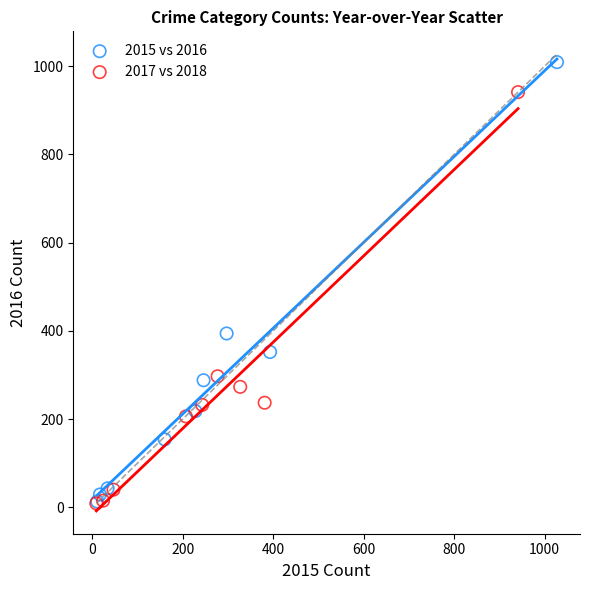

Which series contains the highest Y value?

2015 vs 2016